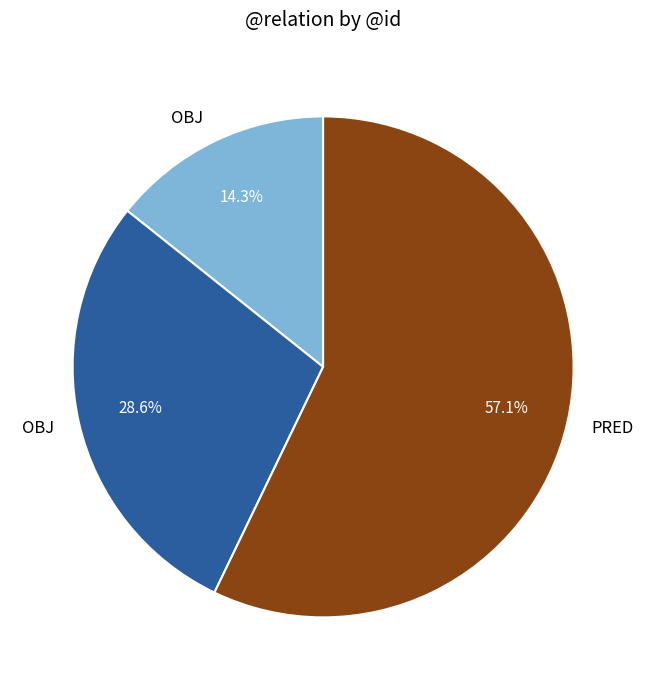

Is there any slice that represents more than half of the pie?

Yes